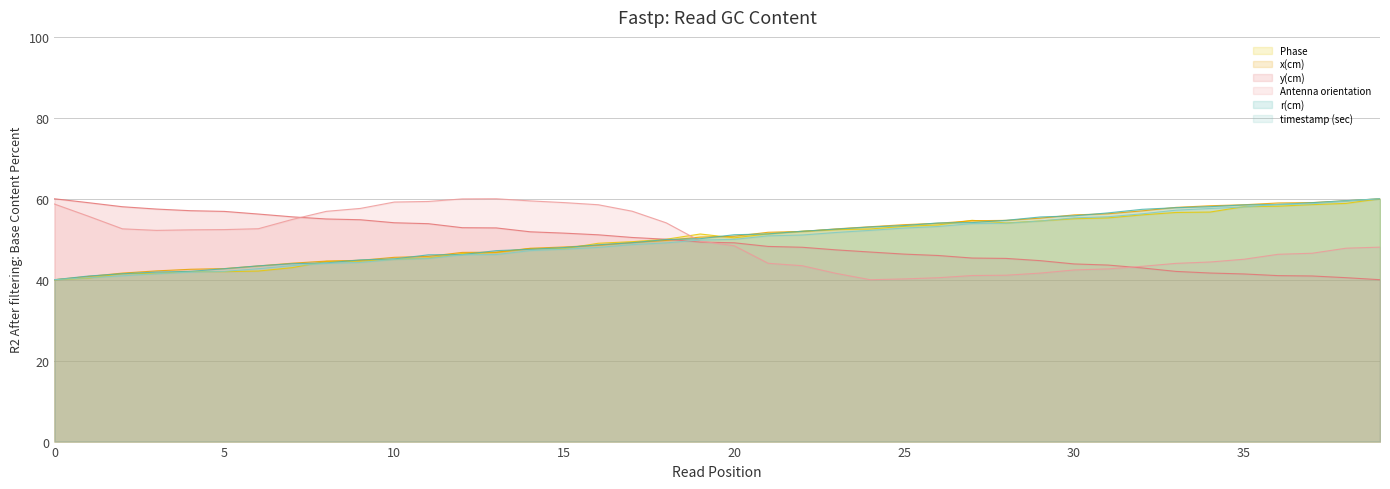

The timestamp (sec) series shows 51.0 at 22. True or false?

True